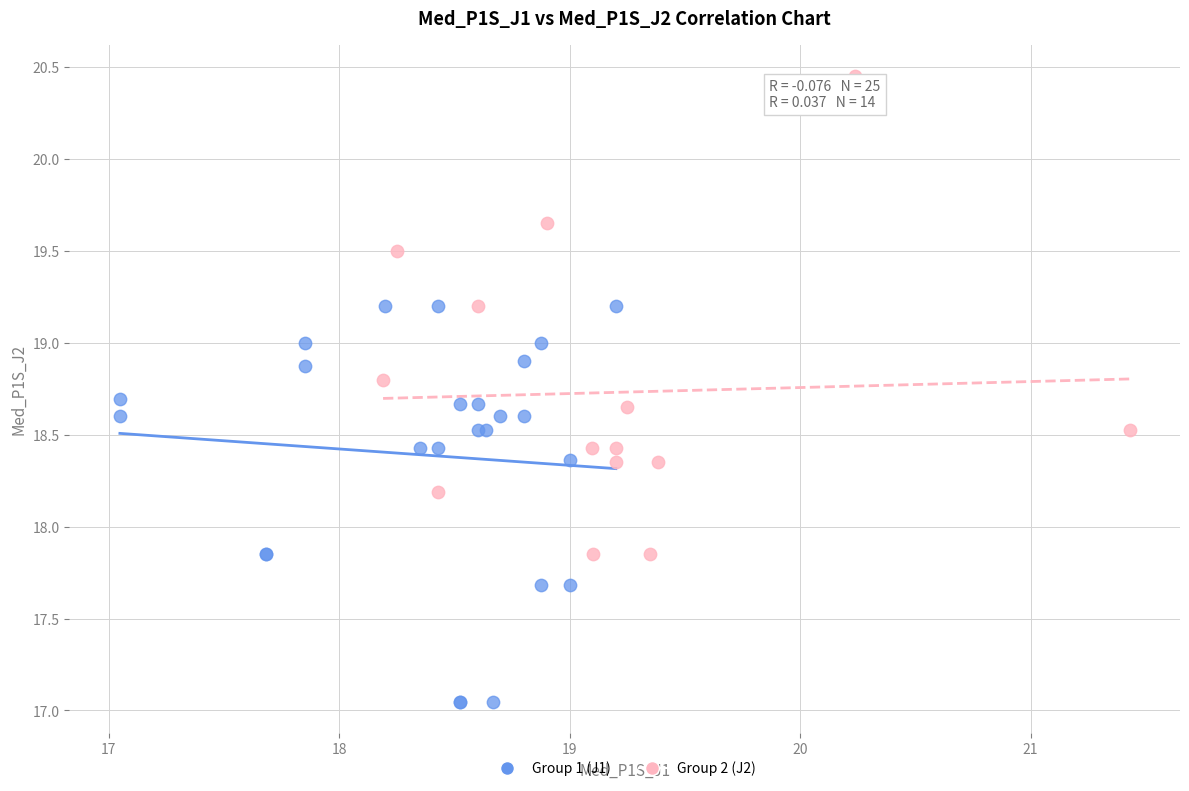

Which series has the widest spread of Y values?

Group 2 (J2)